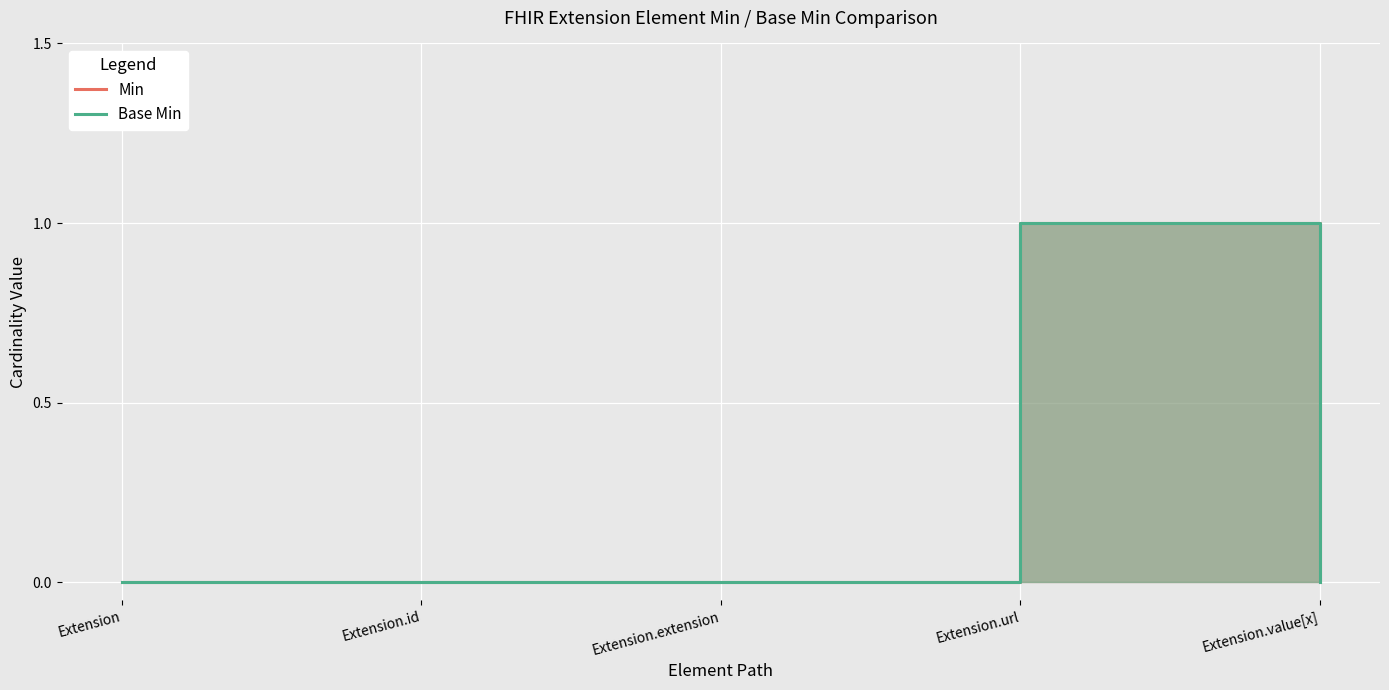

What is the maximum value for Base Min?

1